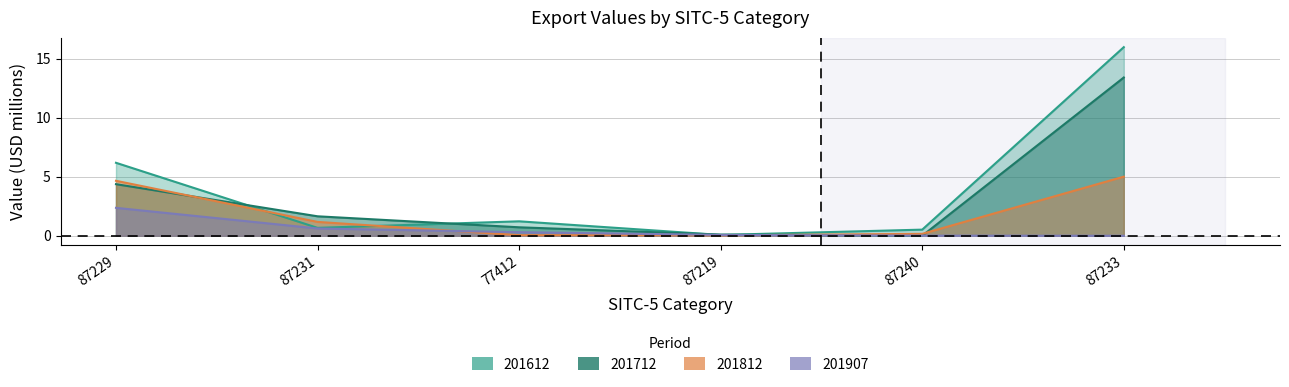

Which series has the widest spread of values?

201612